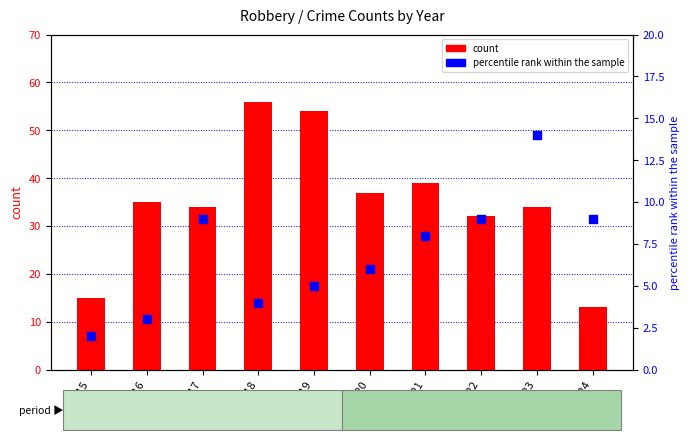

Which series reaches the maximum Y coordinate?

count